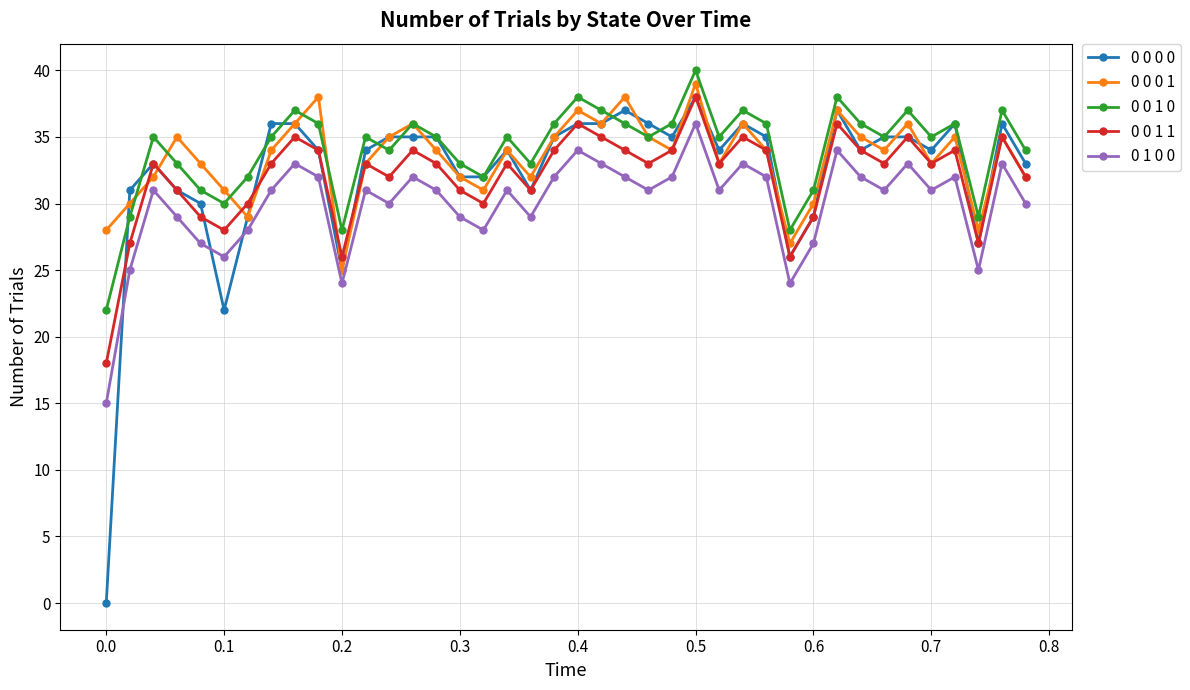

What is the sum of all 0 1 0 0 values?

1200